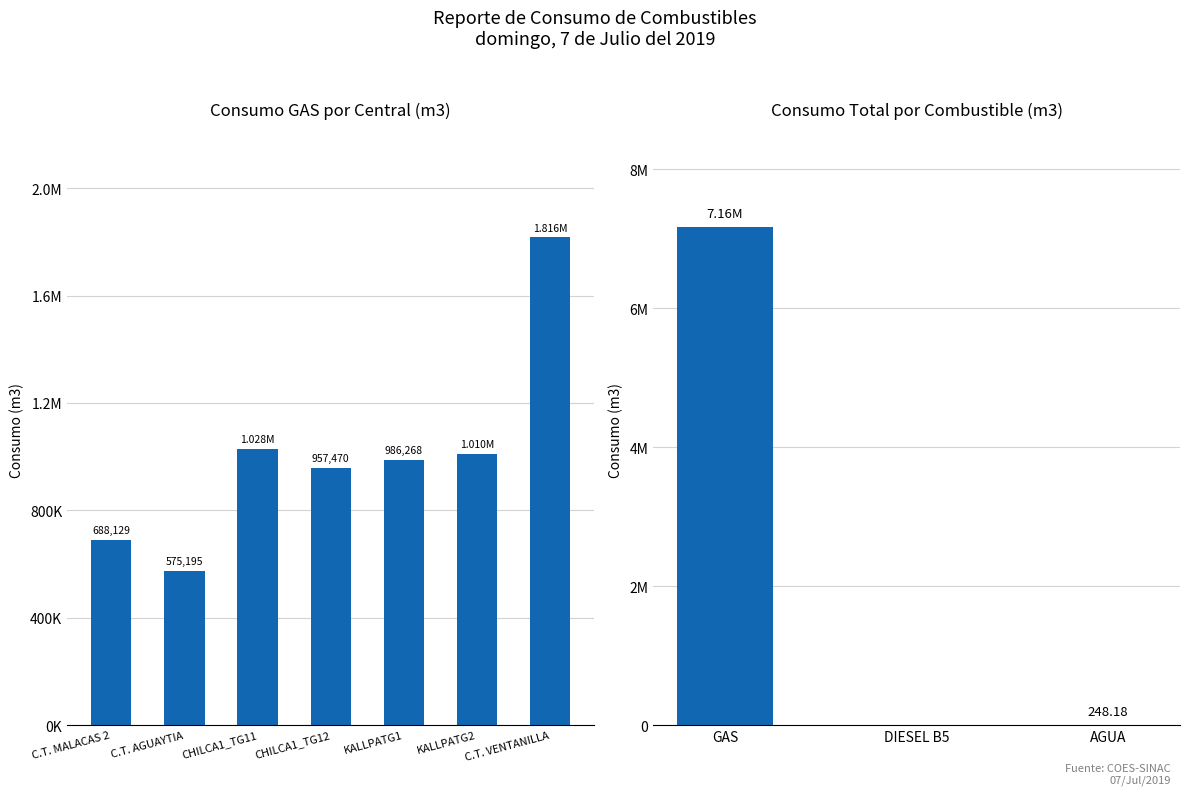

At which label is the value closest to 1195748?

CHILCA1_TG11